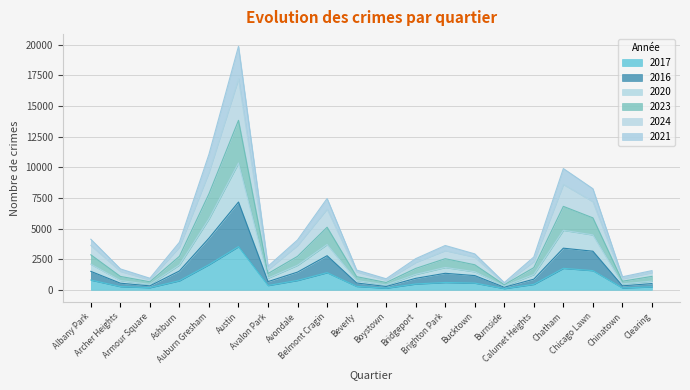

True or false: 2021 has more than 2 points higher than both neighbors.

True